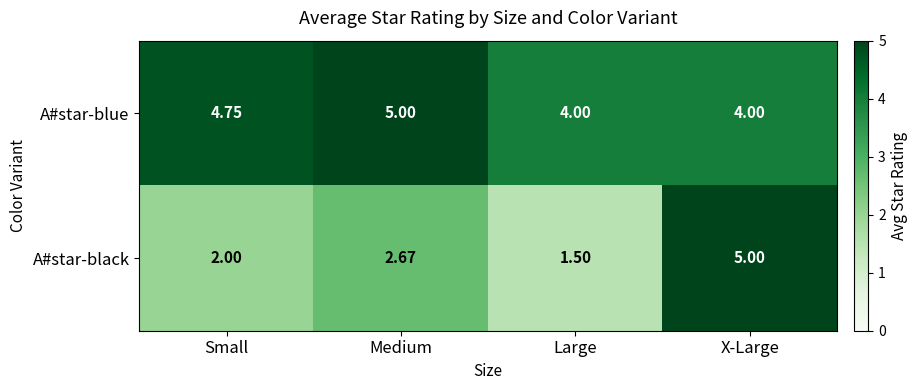

Which series changed the most between Small and Large?

A#star-blue